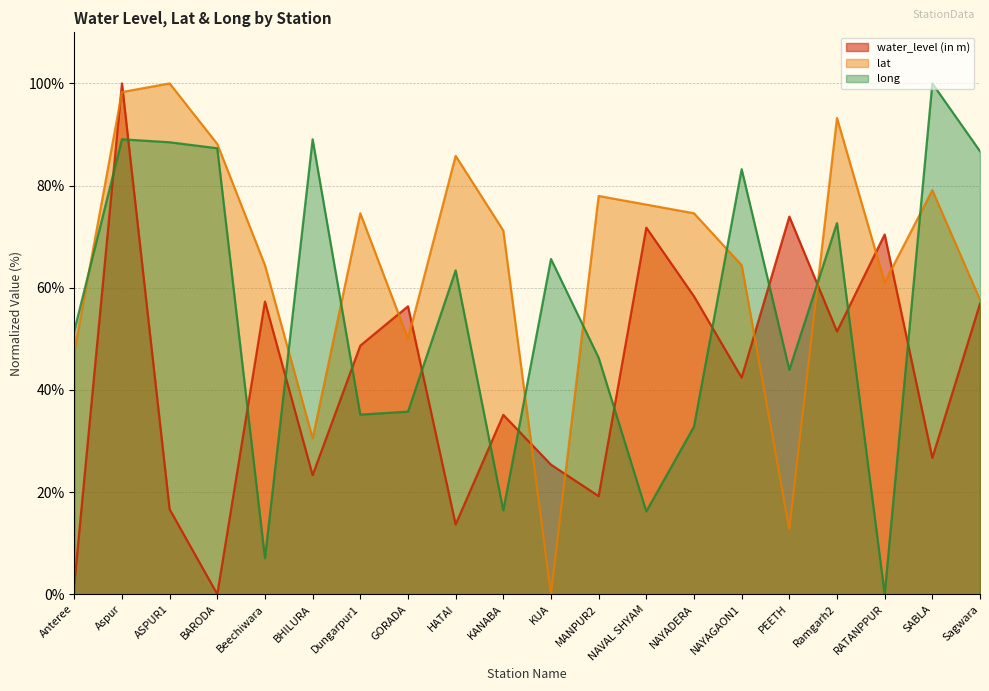

Reading left to right, transcribe all the data shown in this chart.

water_level (in m): 2.0	100.0	16.6	0.0	57.3	23.3	48.7	56.4	13.7	35.1	25.4	19.2	71.8	58.3	42.4	73.9	51.4	70.4	26.7	56.9
lat: 47.5	98.3	100.0	88.1	64.4	30.5	74.6	50.0	85.8	71.2	0.0	78.0	76.3	74.6	64.4	12.7	93.2	61.0	79.1	57.6
long: 51.6	89.1	88.5	87.3	7.0	89.1	35.2	35.7	63.4	16.4	65.6	46.3	16.2	32.8	83.2	43.9	72.7	0.0	100.0	86.7